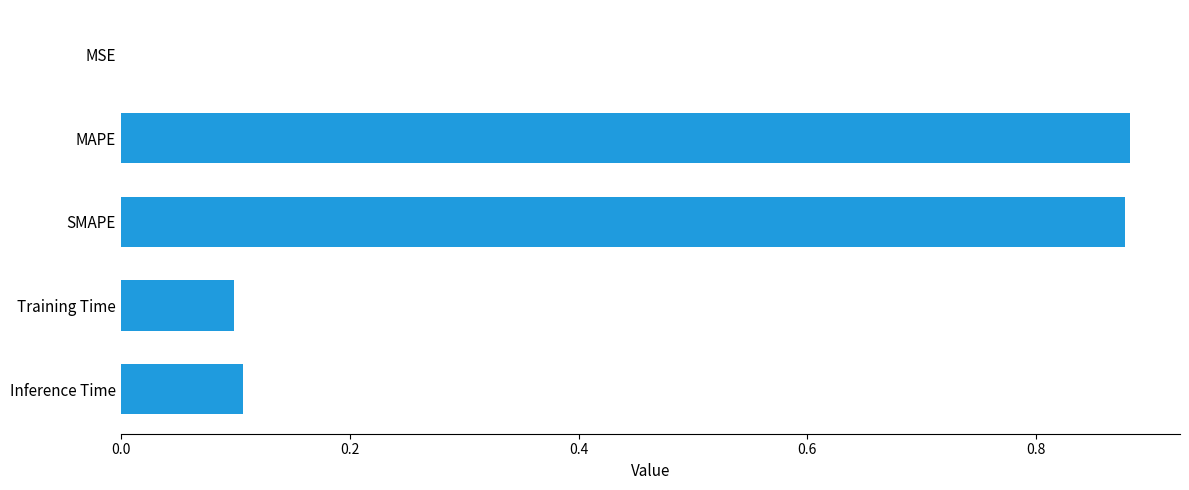

Which has a higher value, MAPE or MSE?

MAPE